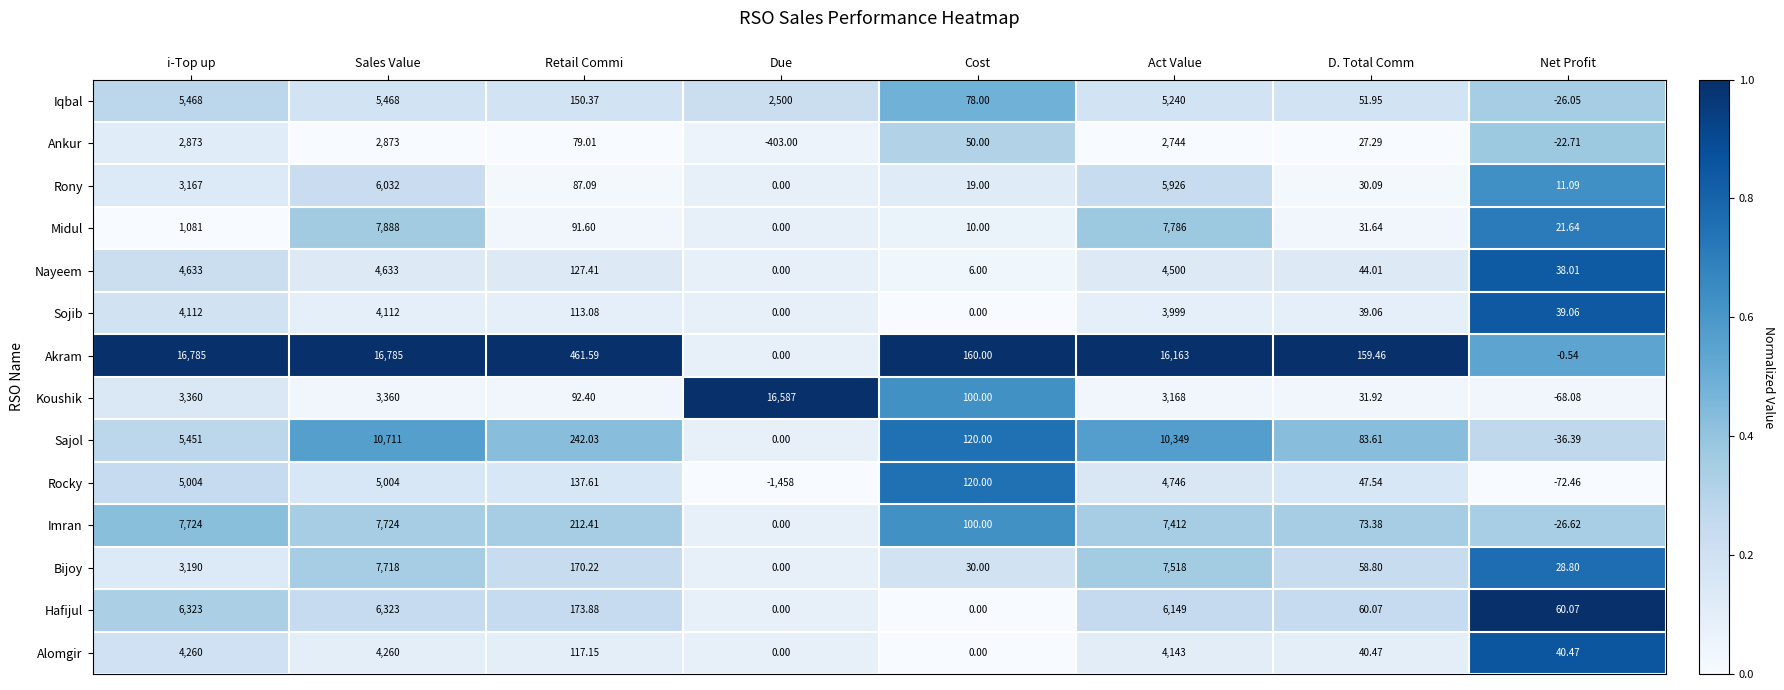

Is the value of Sajol at Net Profit greater than the value of Midul at Cost?

No